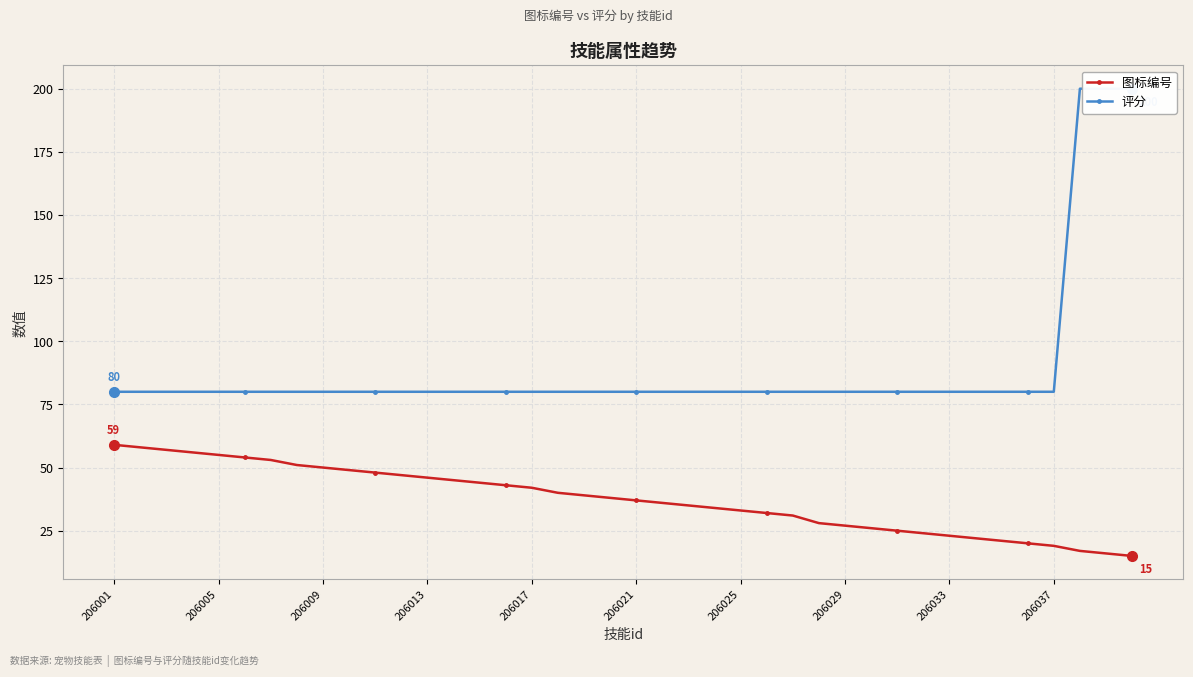

The 图标编号 series shows 42 at 30. True or false?

False